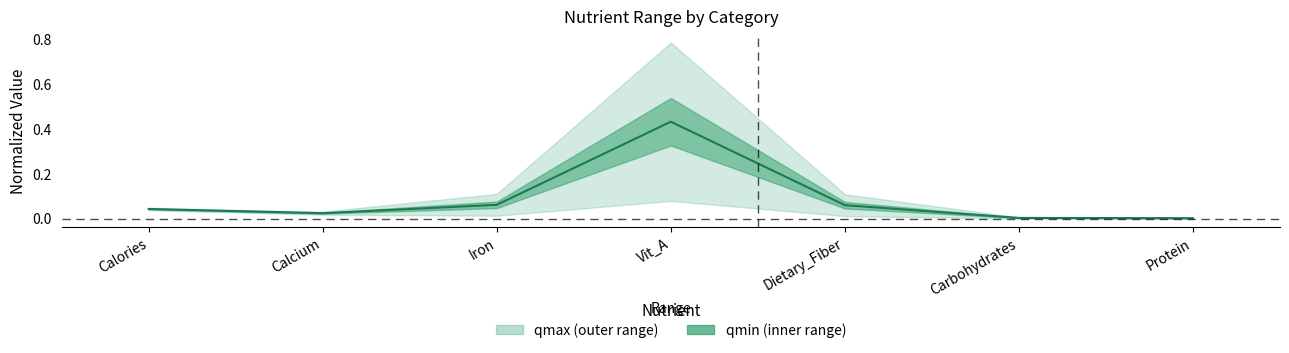

What is the sum of the values at Vit_A and Protein?

0.4